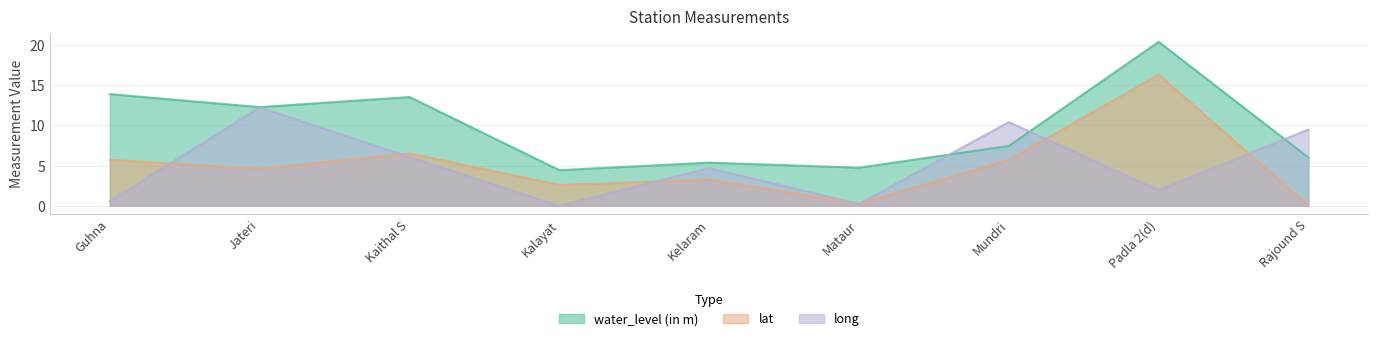

Is the value of water_level (in m) at Rajound S greater than the value of lat at Kaithal S?

No